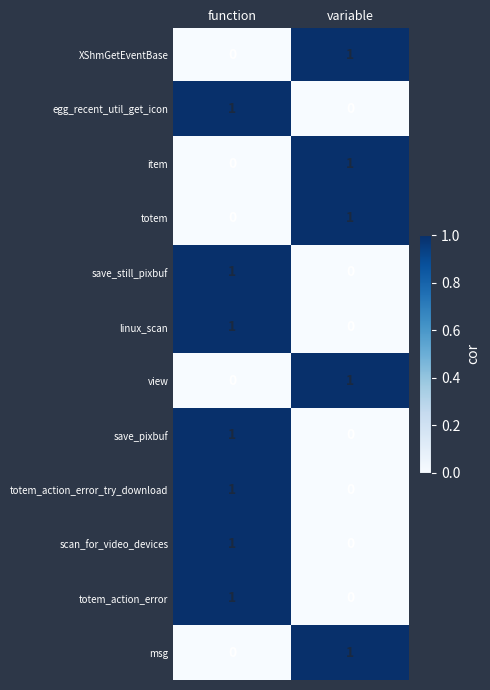

Is it true that msg equals 1 at variable?

True